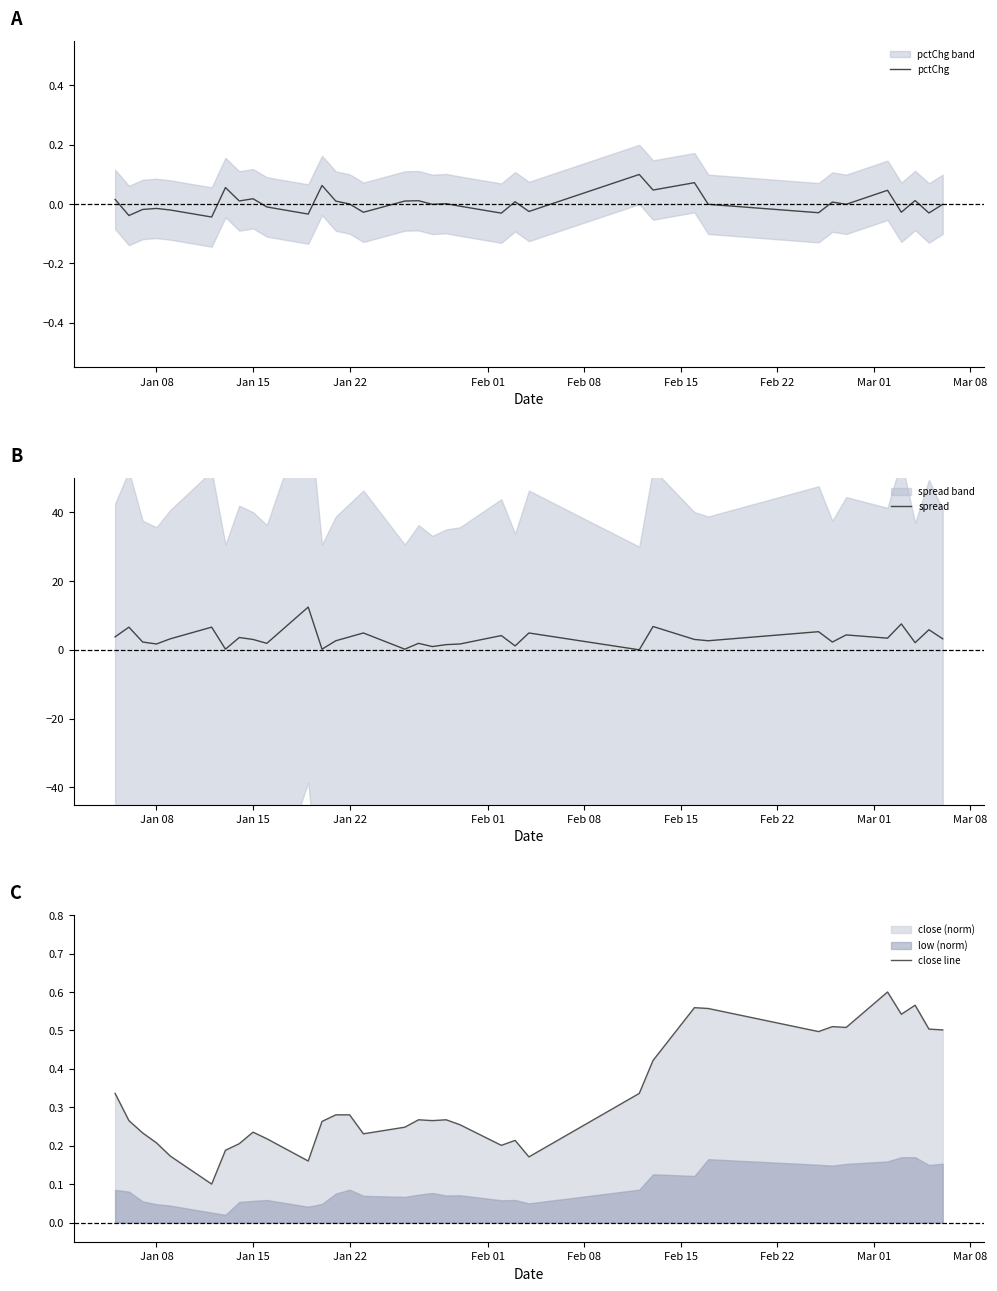

Is it true that pctChg equals -0.0 at 9?

False